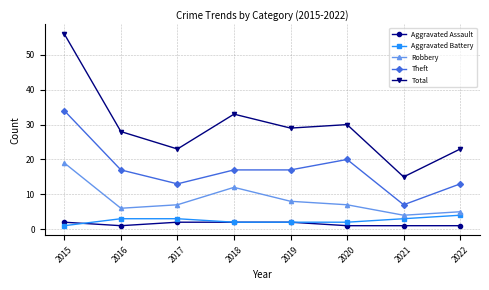

The Theft series shows 11 at 2018. True or false?

False